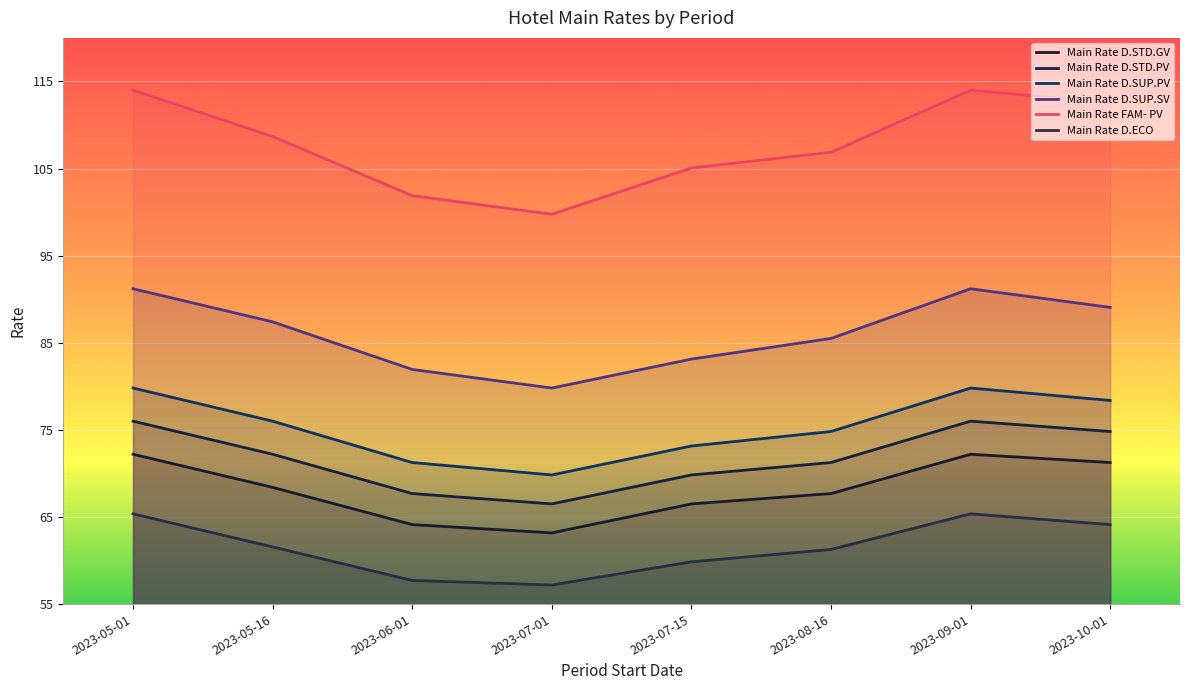

What is the minimum value shown in the chart?

57.2